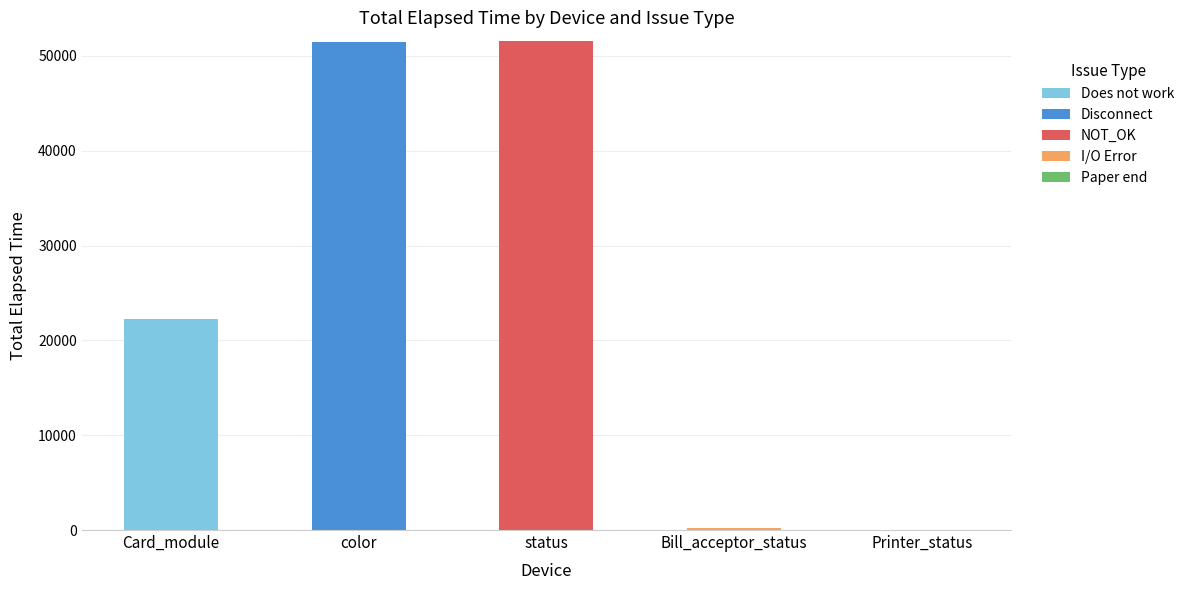

How many series are shown in this chart?

5